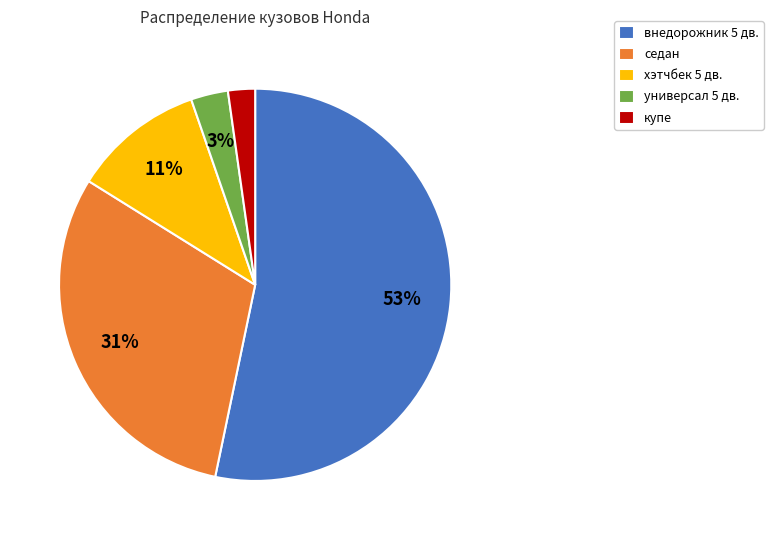

Is it true that купе is 2% of the pie?

True